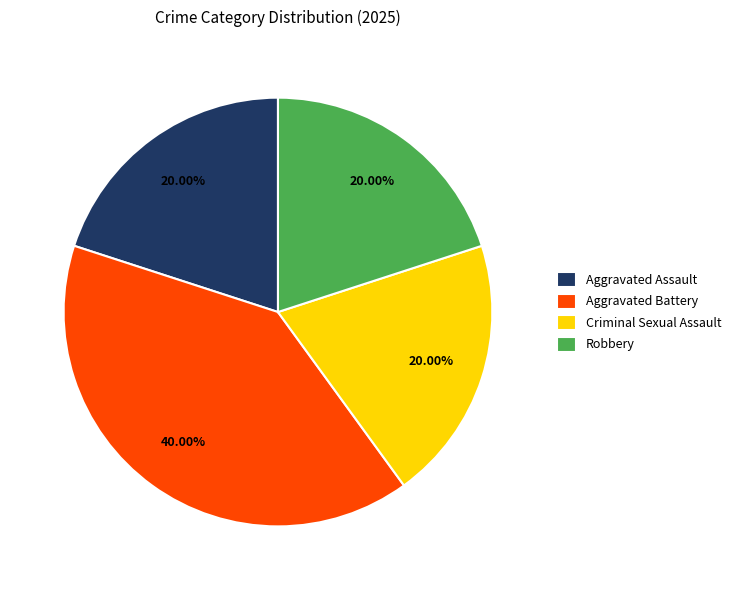

Does any single category account for the majority?

No